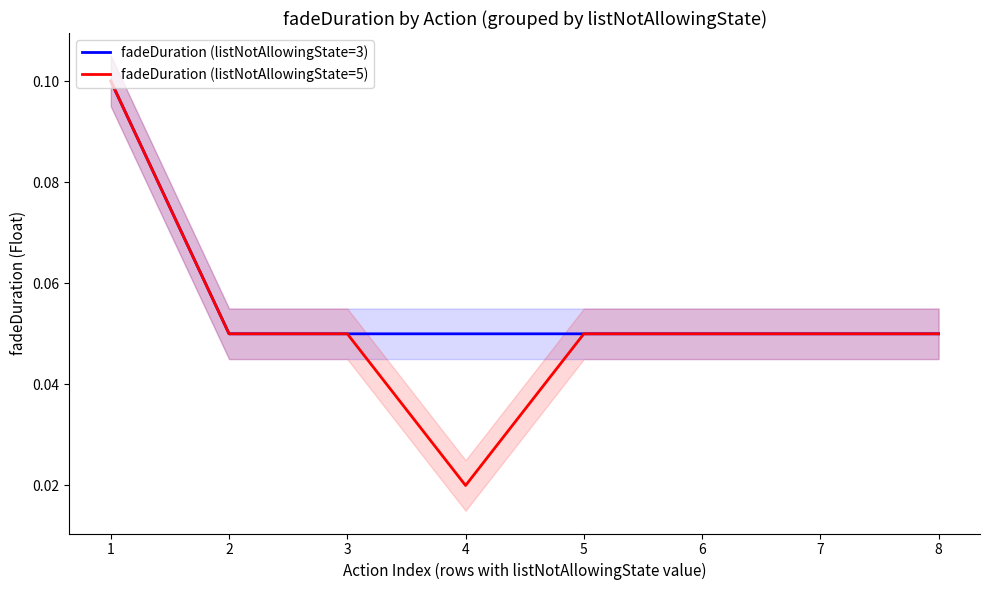

At which label is fadeDuration (listNotAllowingState=5) closest to 0?

4